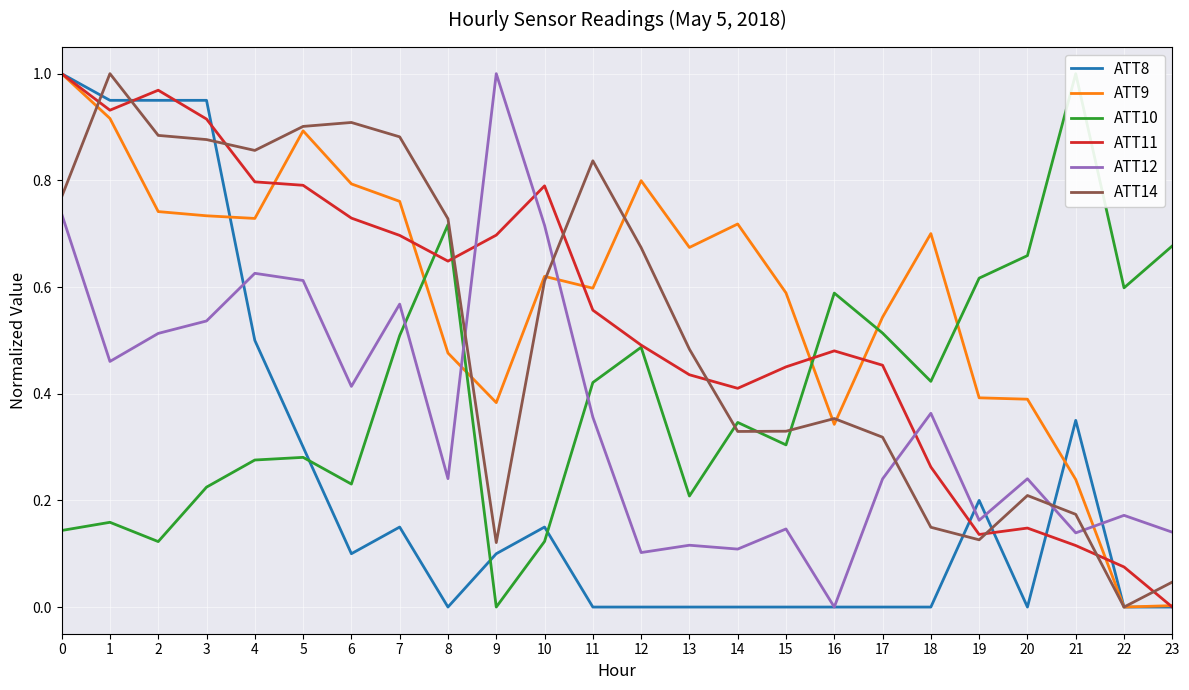

Which series has the largest range (max minus min)?

ATT8